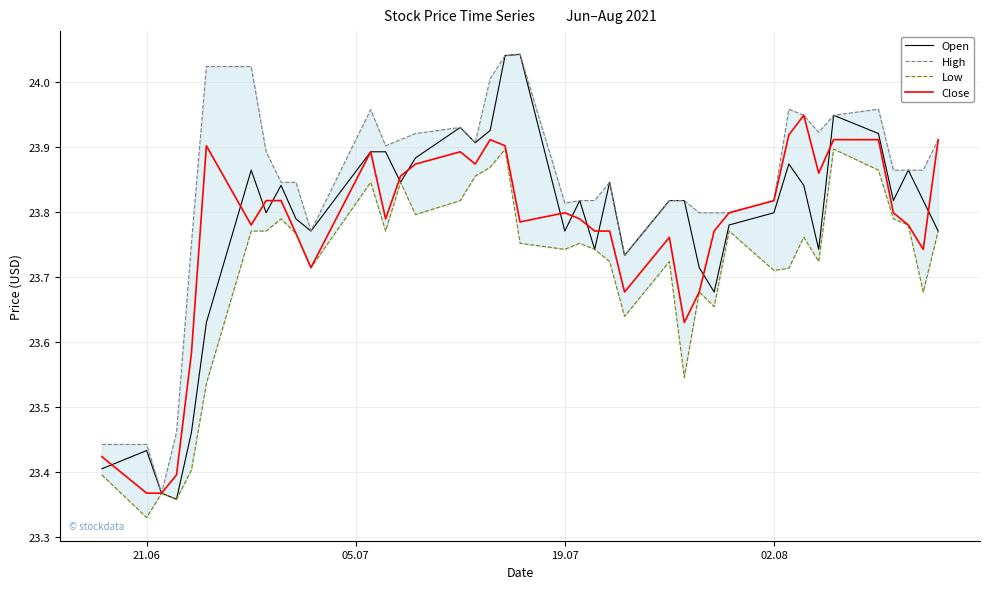

Where is the first local maximum for Open?

21.06